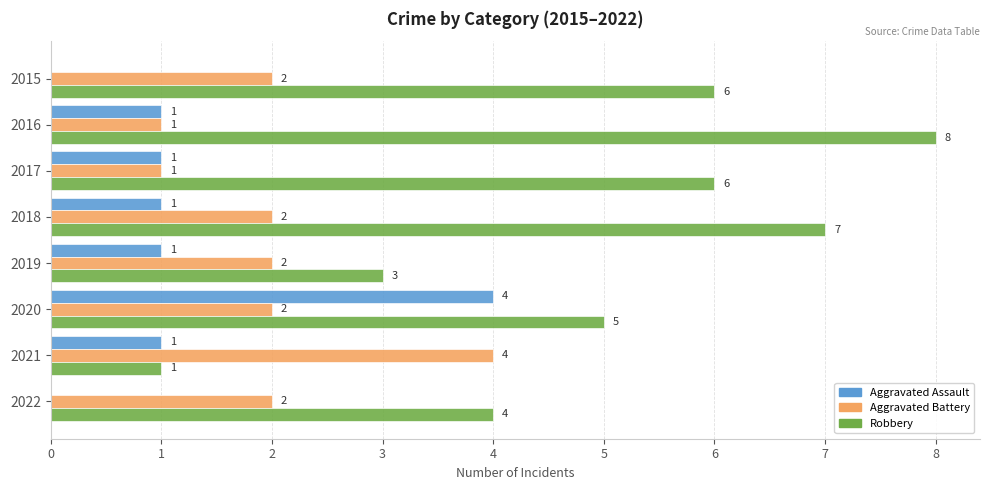

At which label does Aggravated Battery reach its peak?

2021